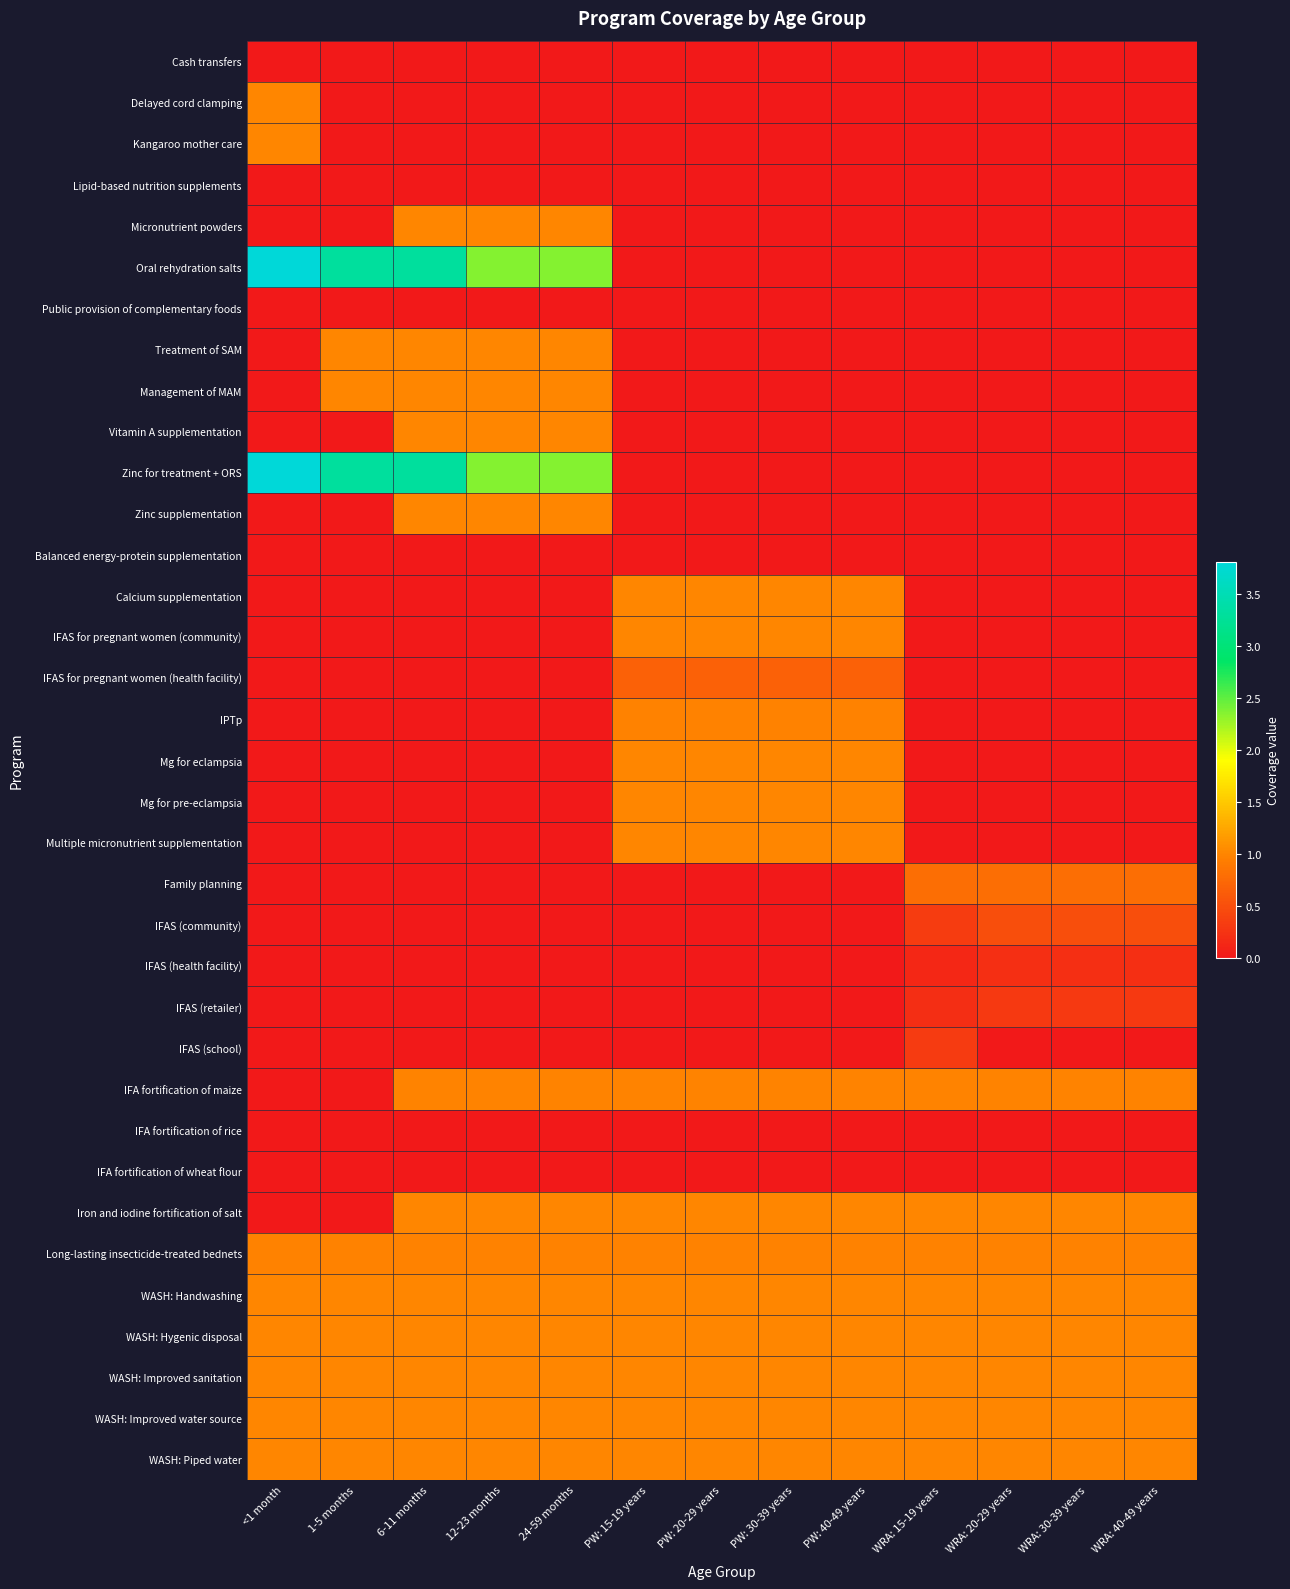

Between 12-23 months and WRA: 20-29 years, which is larger?

12-23 months